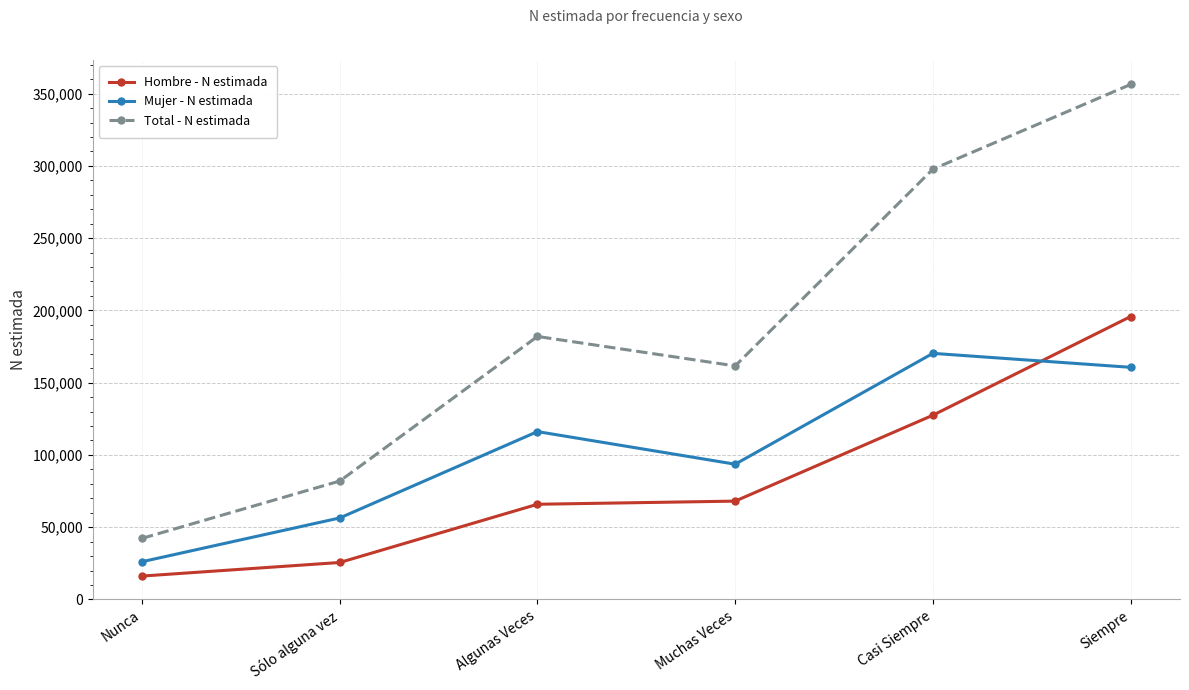

How many interior local valleys does the Total - N estimada series have?

1